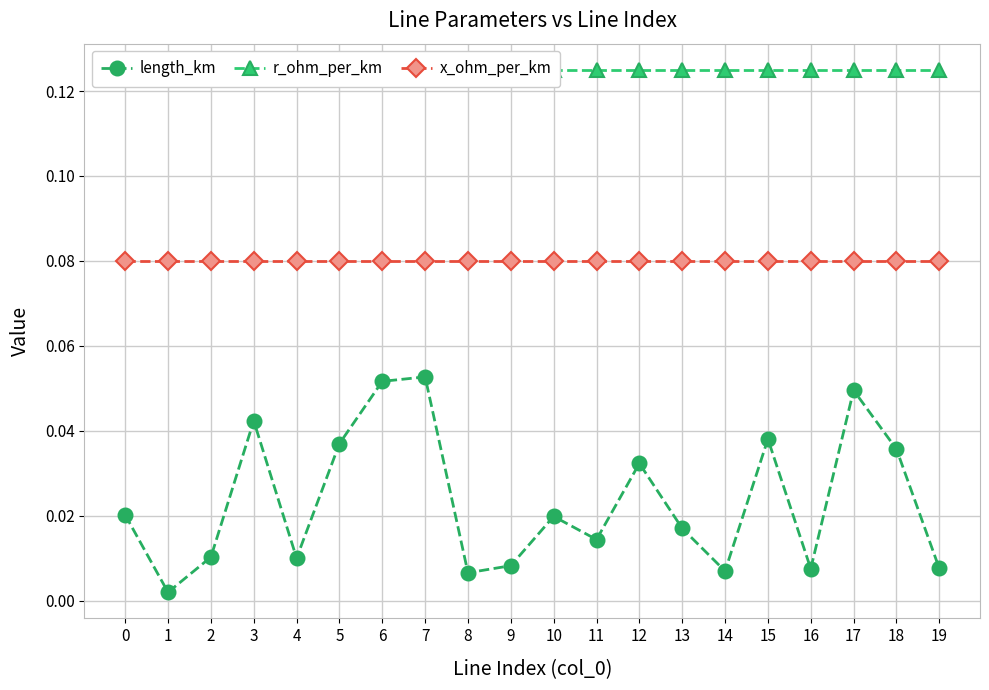

What is the total value across all series at 15?

0.2